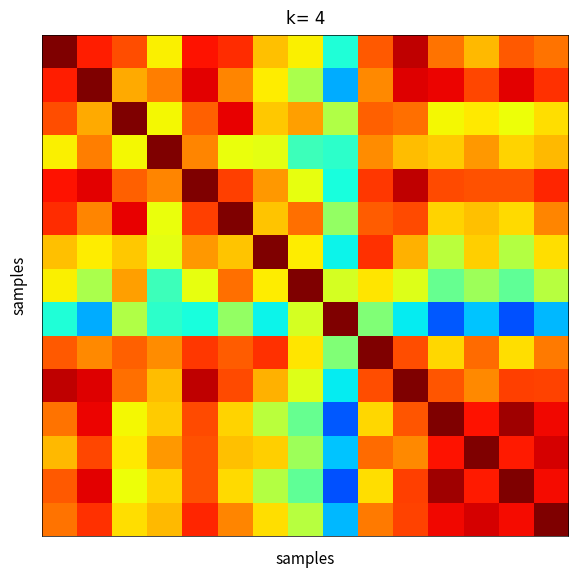

At which category is the sum across all series the highest?

4